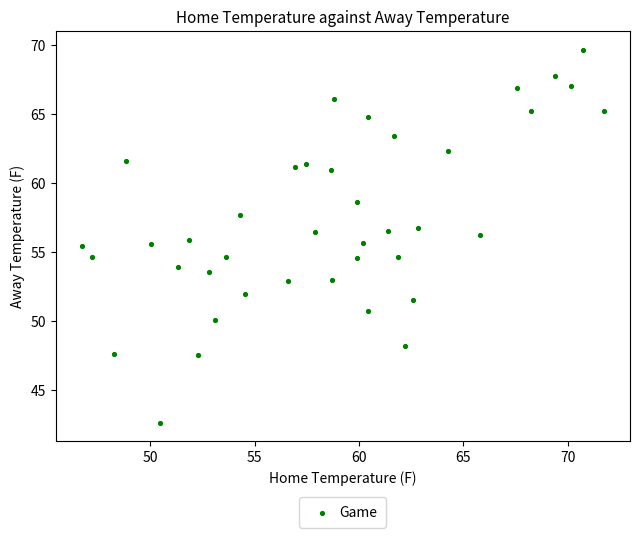

What is the range of Y values (max minus min)?

27.0